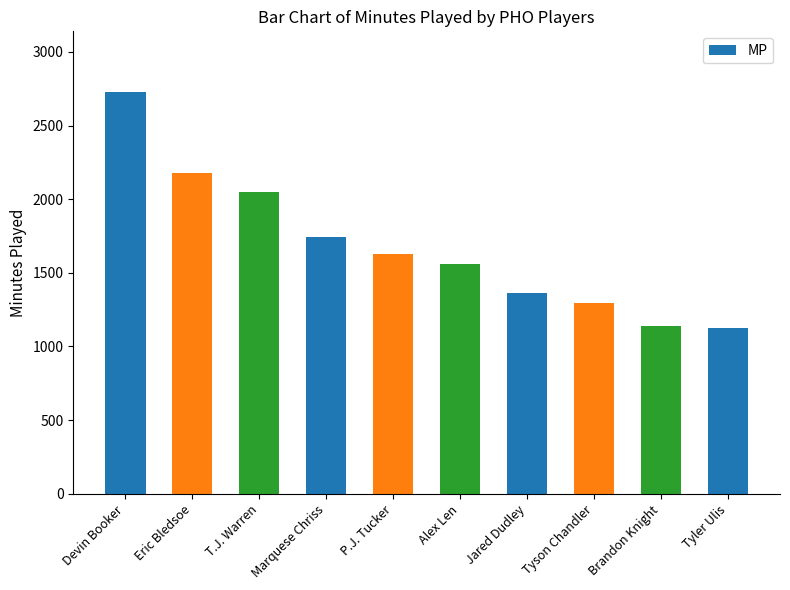

What is the ratio of the value at P.J. Tucker to the value at T.J. Warren?

0.8